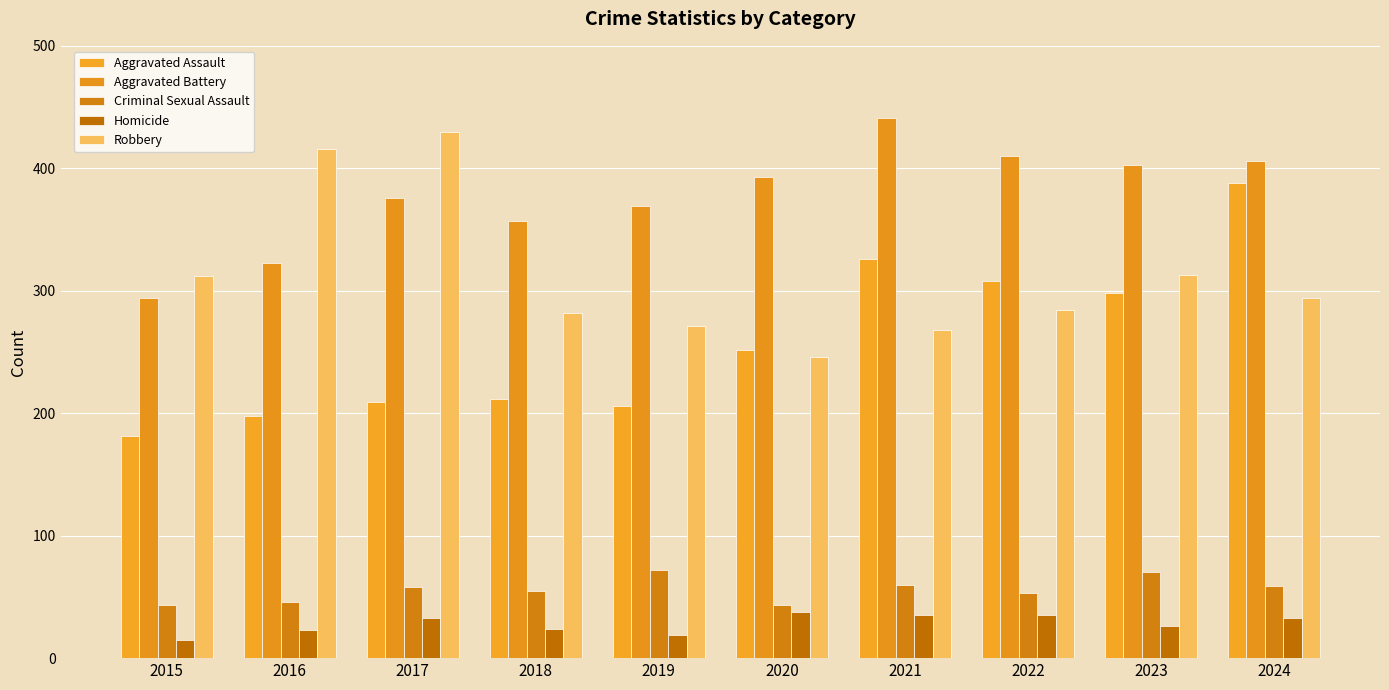

Reading left to right, extract all data points from this chart.

Aggravated Assault: 2015=181	2016=198	2017=209	2018=212	2019=206	2020=252	2021=326	2022=308	2023=298	2024=388
Aggravated Battery: 2015=294	2016=323	2017=376	2018=357	2019=369	2020=393	2021=441	2022=410	2023=403	2024=406
Criminal Sexual Assault: 2015=43	2016=46	2017=58	2018=55	2019=72	2020=43	2021=60	2022=53	2023=70	2024=59
Homicide: 2015=15	2016=23	2017=33	2018=24	2019=19	2020=38	2021=35	2022=35	2023=26	2024=33
Robbery: 2015=312	2016=416	2017=430	2018=282	2019=271	2020=246	2021=268	2022=284	2023=313	2024=294